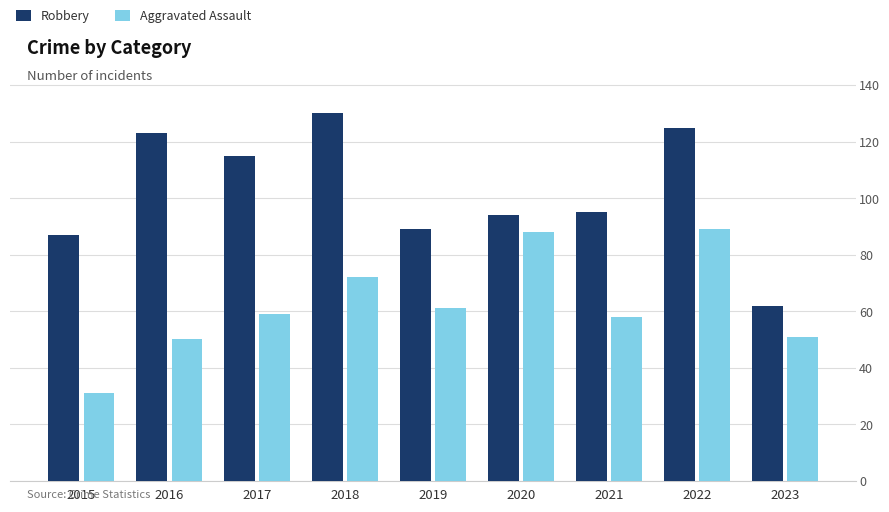

Is it true that Robbery equals 191 at 2017?

False